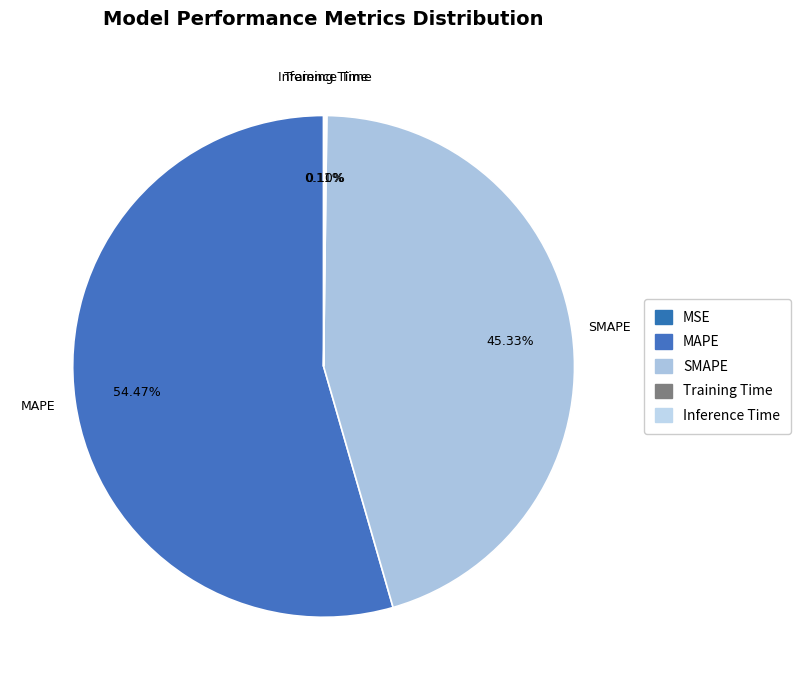

What percentage is NOT represented by SMAPE?

54.7%